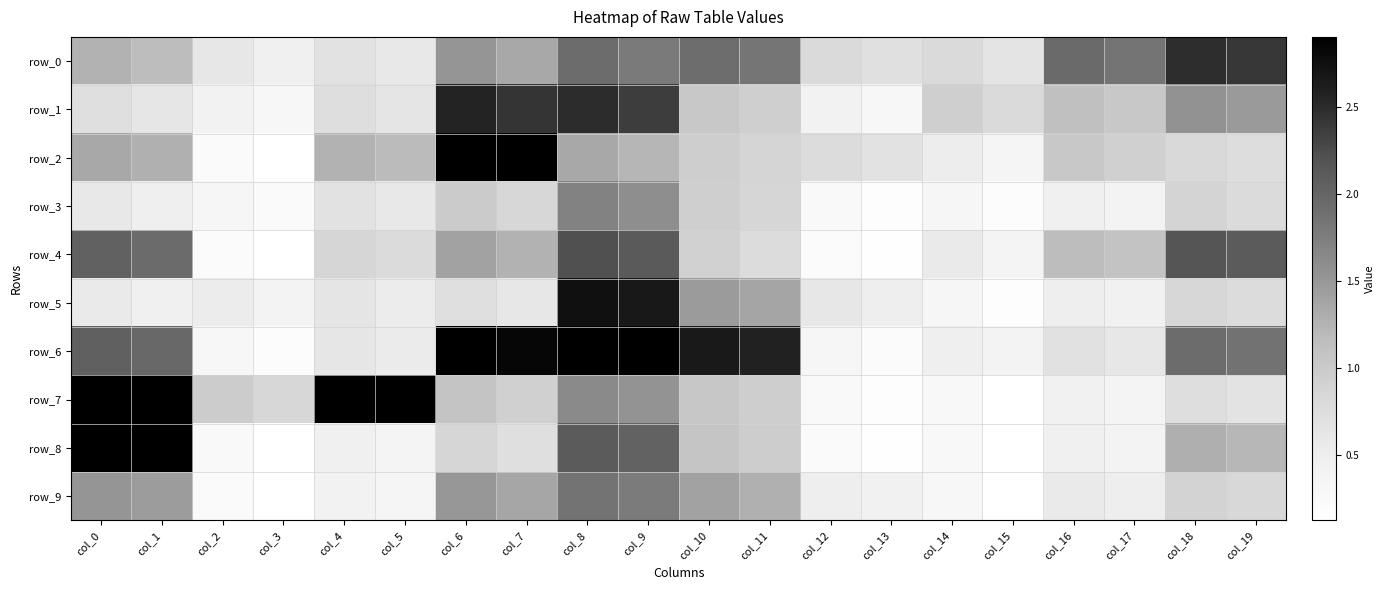

What is the sum of all row_7 values?

70.9